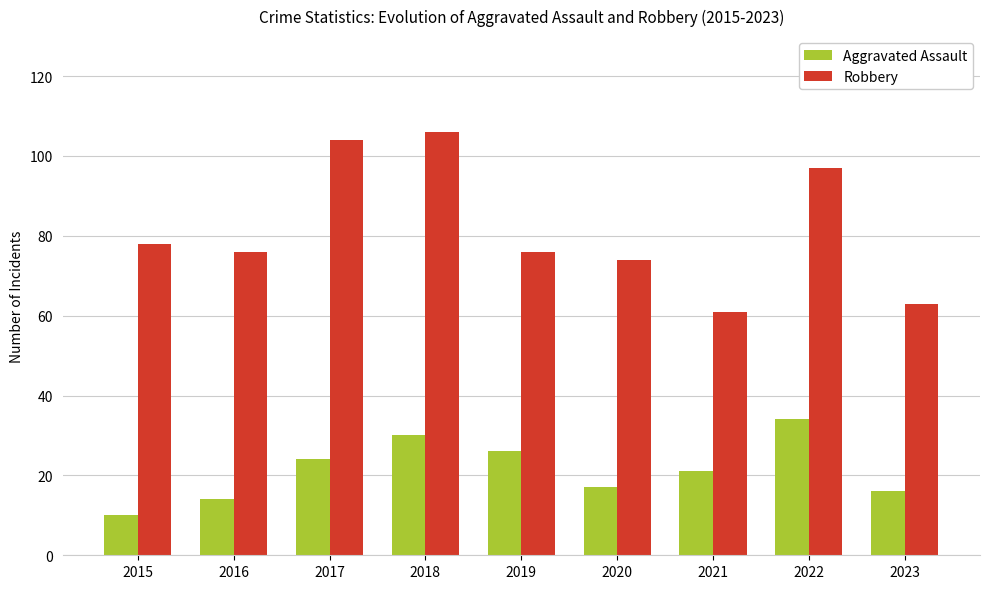

What is the greatest value displayed?

106